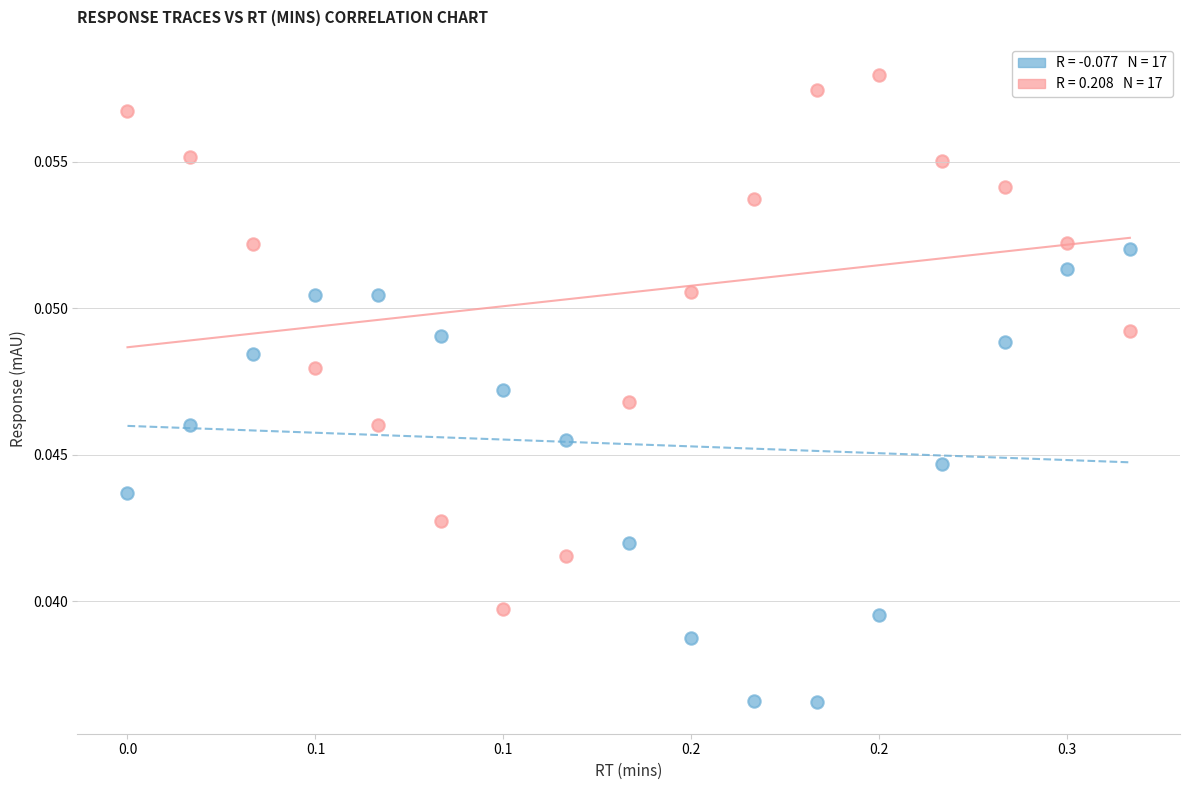

Across all data points, what is the range of X values (max minus min)?

0.3